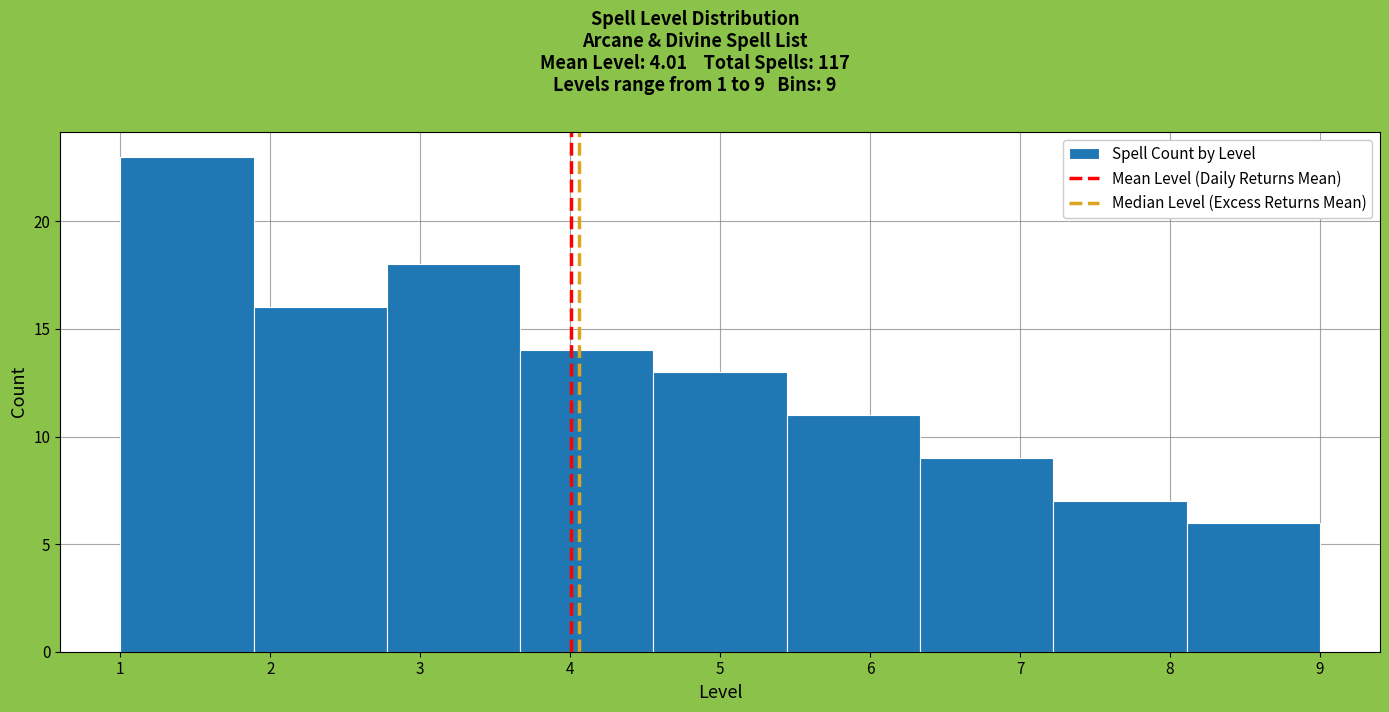

Which range on the x-axis has the tallest bar?

1.0 to 1.9